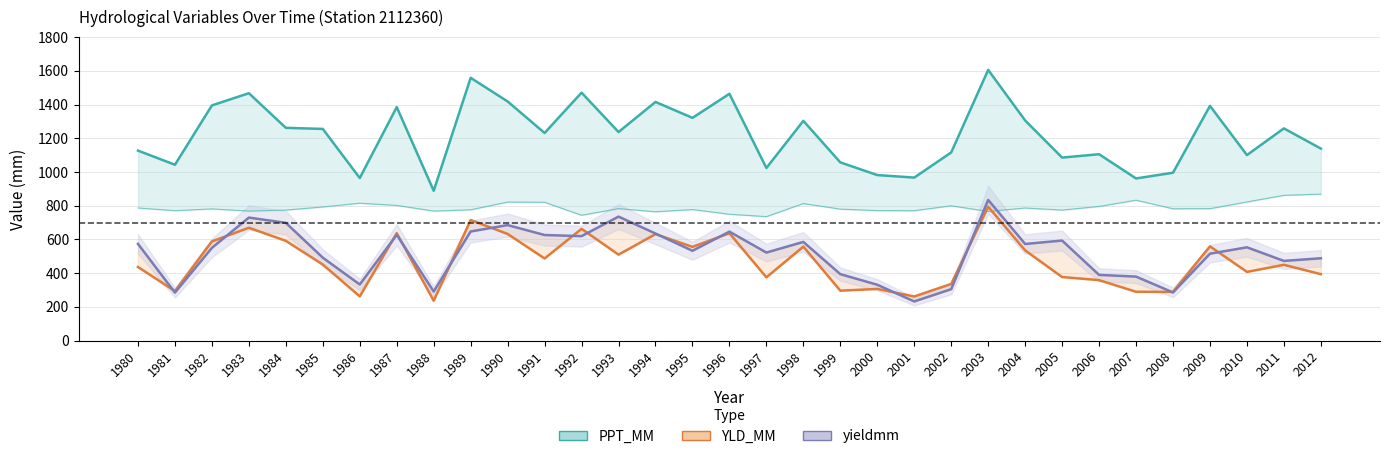

At 2009, list the series in order from smallest to largest.

yieldmm, YLD_MM, PPT_MM